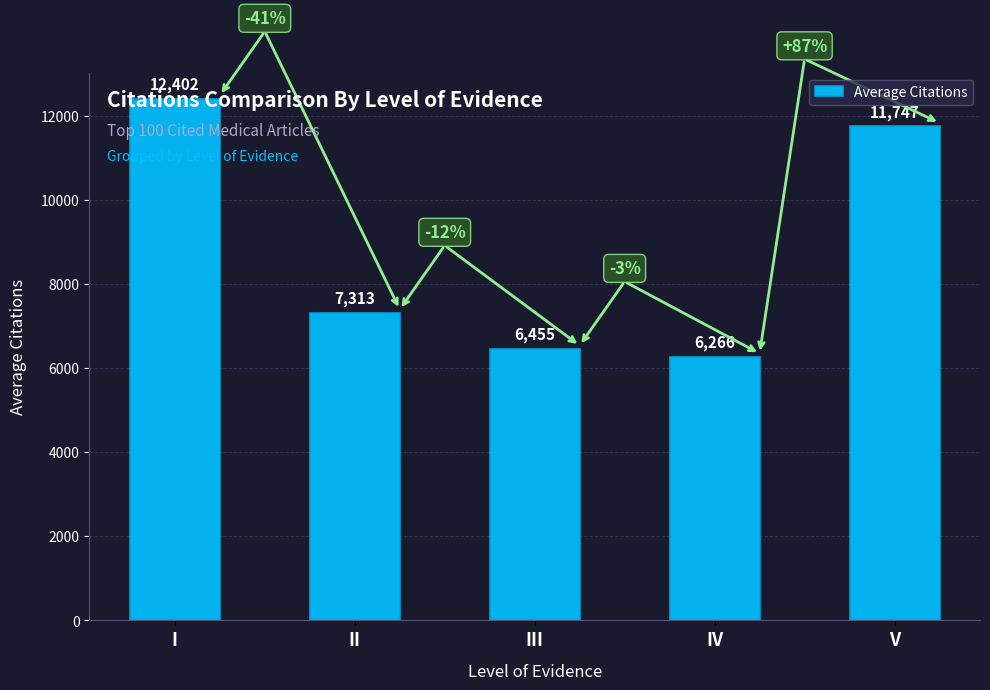

How many values are below 7313?

2